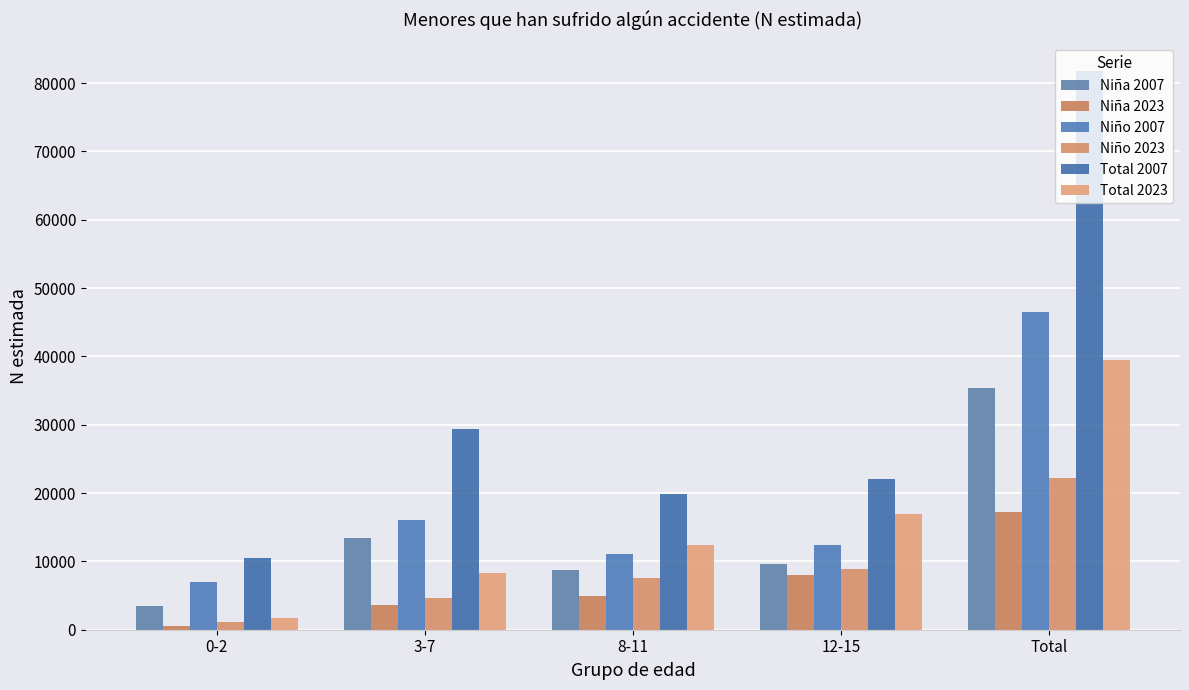

Which series has the largest total across all categories?

Total 2007